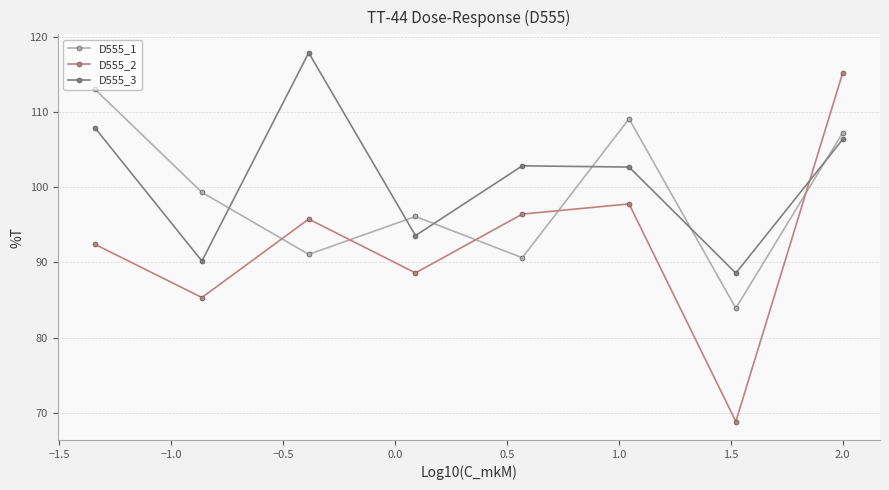

Which series has the widest spread of values?

D555_2